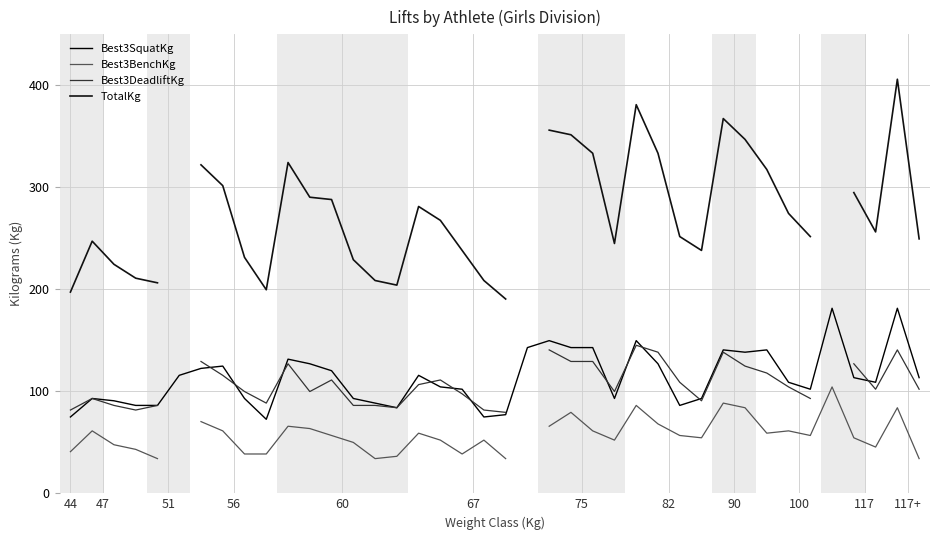

How many values in Best3BenchKg are above zero?

38